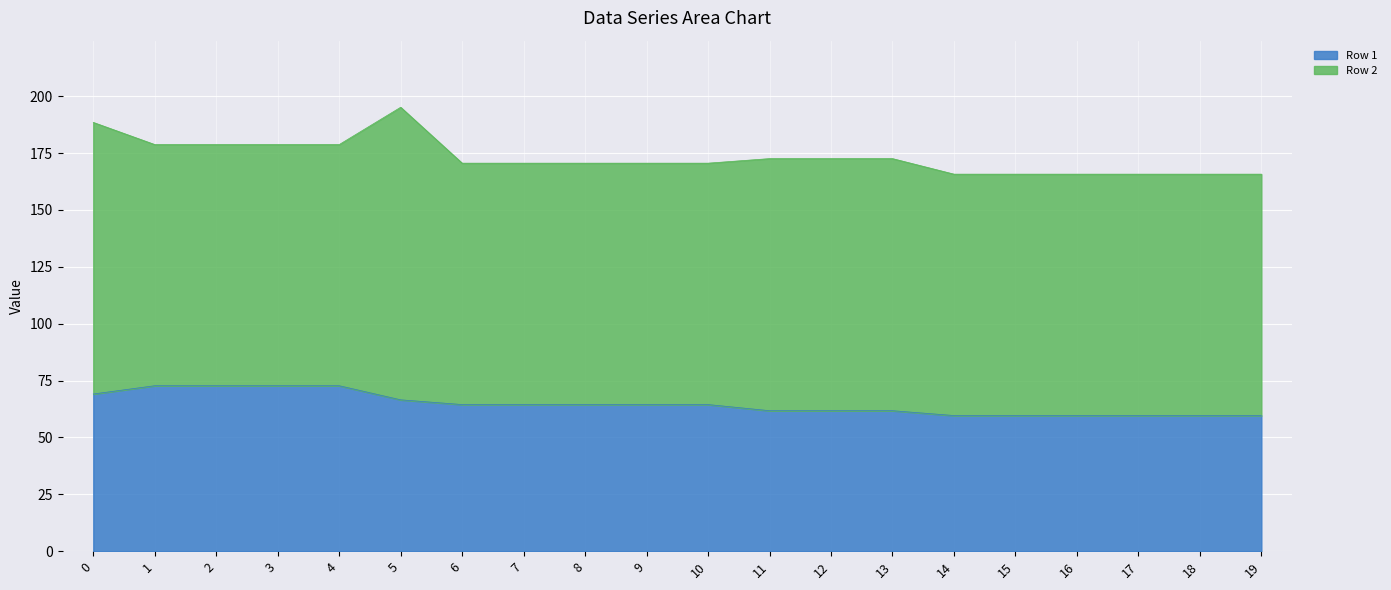

What is the total value across all series at 0?

188.5